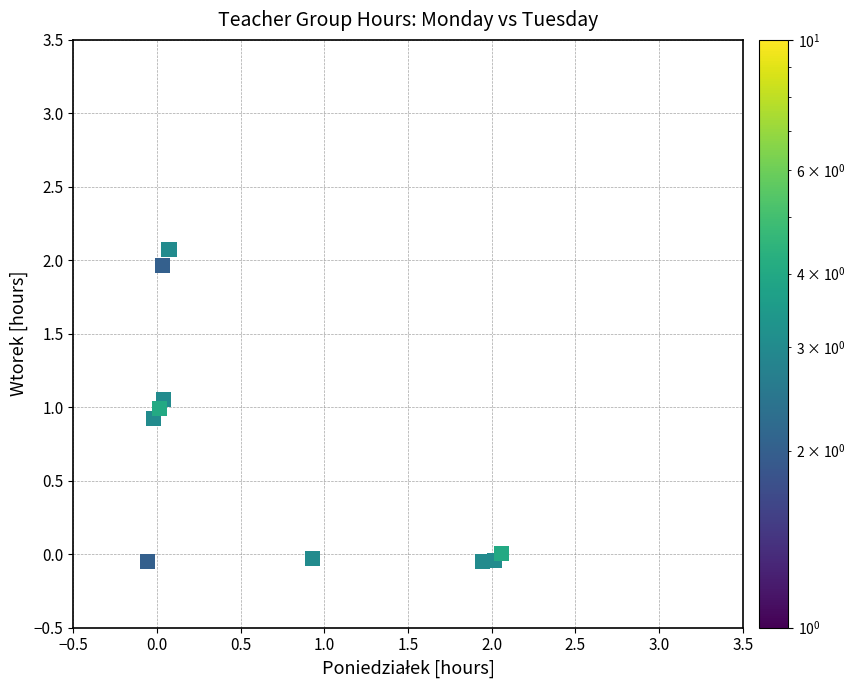

What is the average X value?

0.7